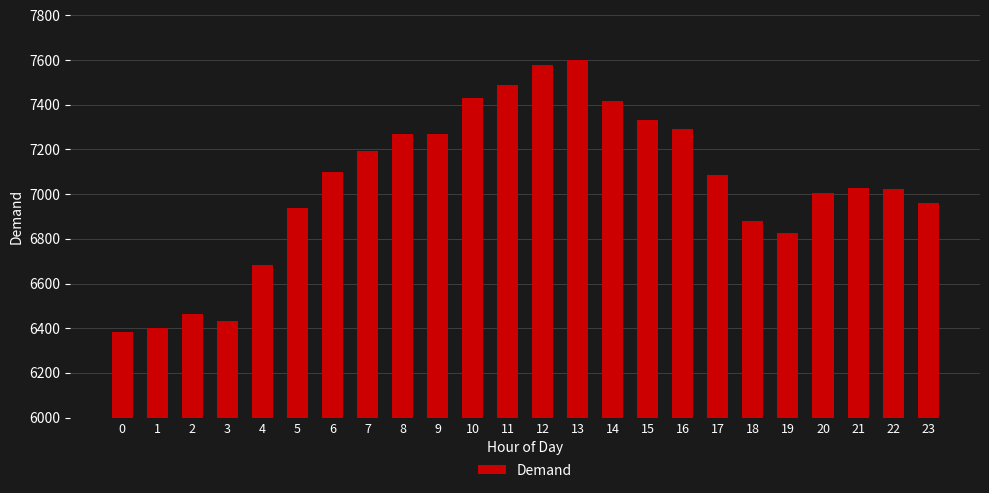

What is the change in value from 19 to 22?

+198